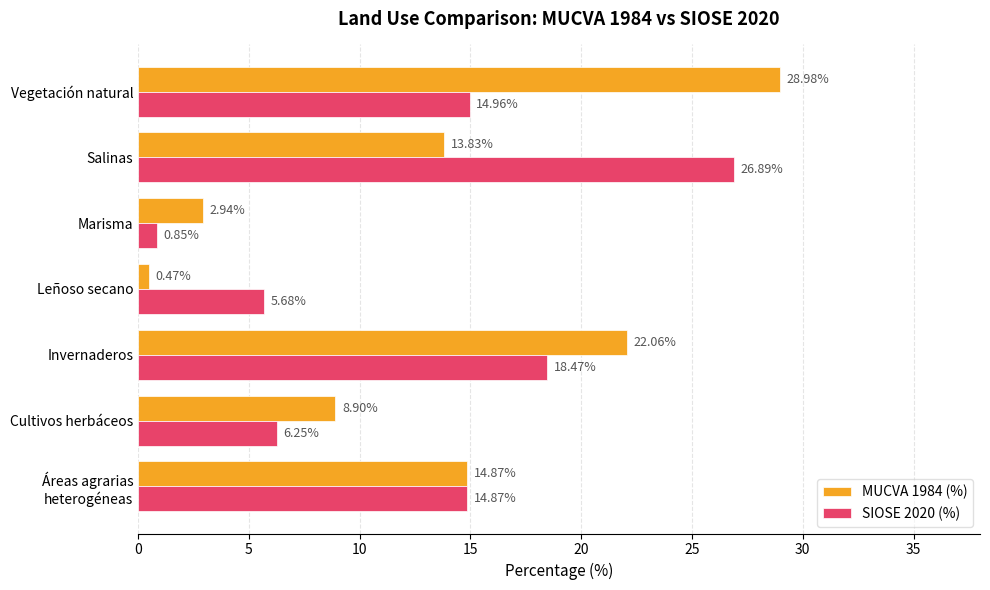

Between Cultivos herbáceos and Leñoso secano, which series saw the biggest shift?

MUCVA 1984 (%)